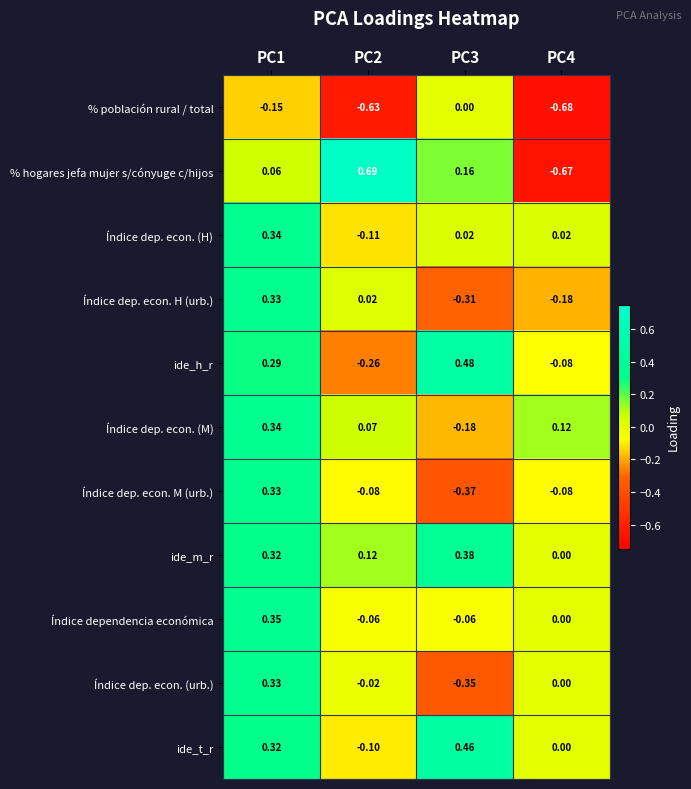

At how many categories does at least one series exceed 0?

4